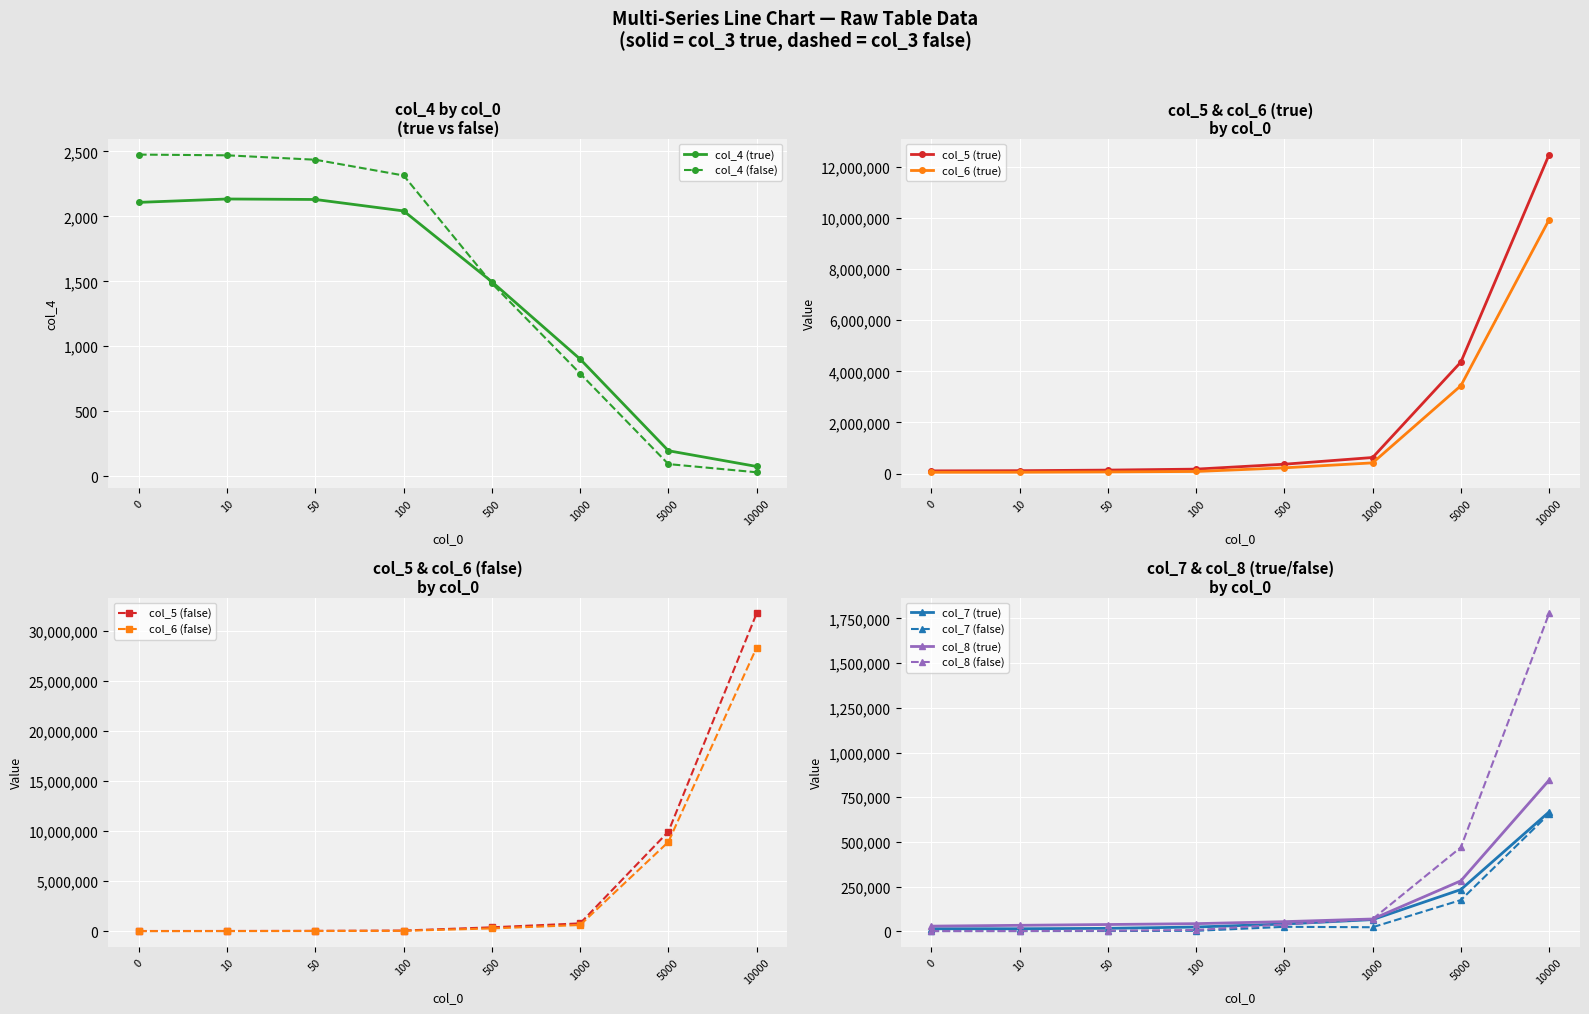

Is it true that col_4 (false) equals 1483.8 at 500?

True